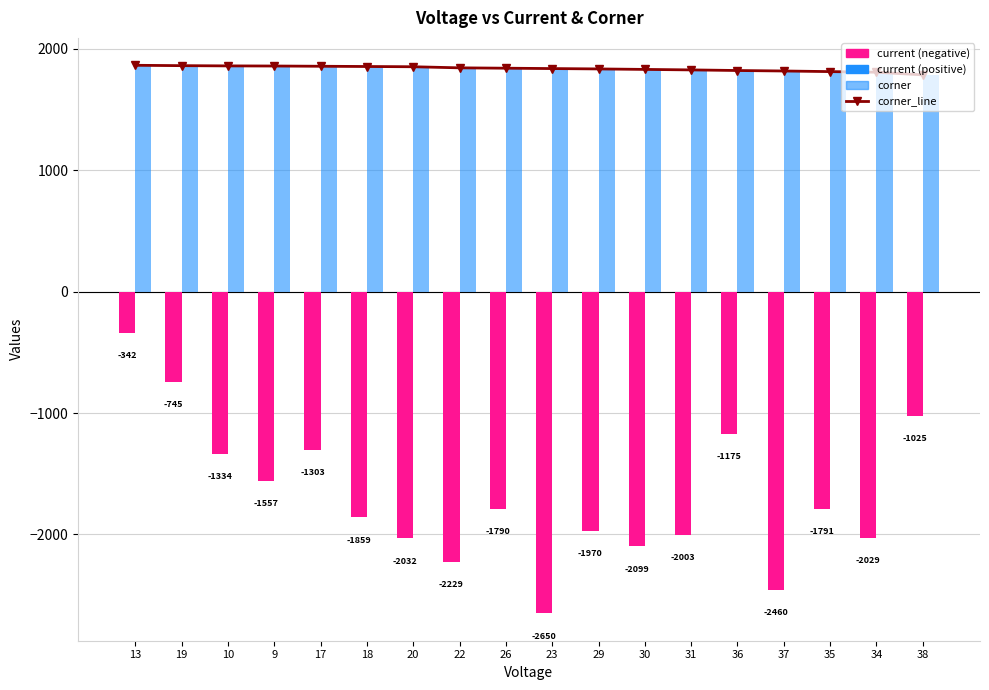

At how many categories does at least one series exceed 1567?

18